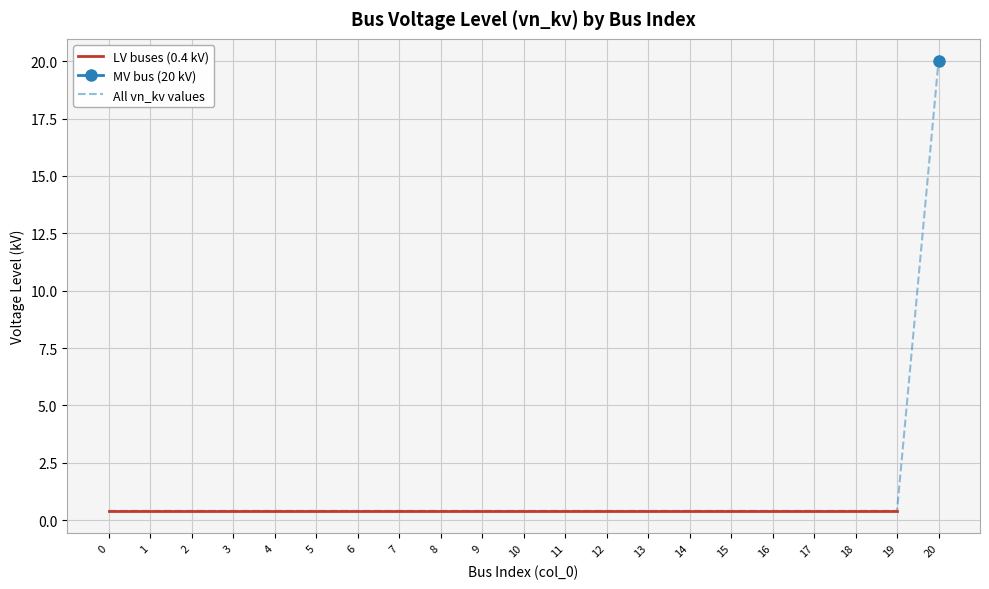

What is the difference between the maximum and minimum values?

19.6